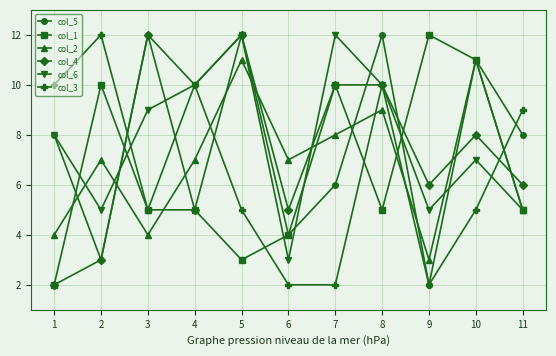

What is the smallest value displayed?

2